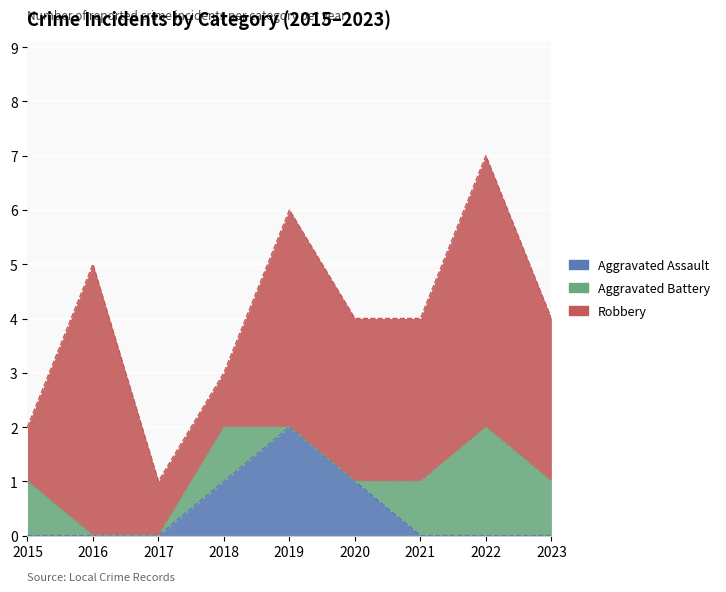

Is the value of Robbery at 2020 greater than the value of Aggravated Assault at 2020?

Yes